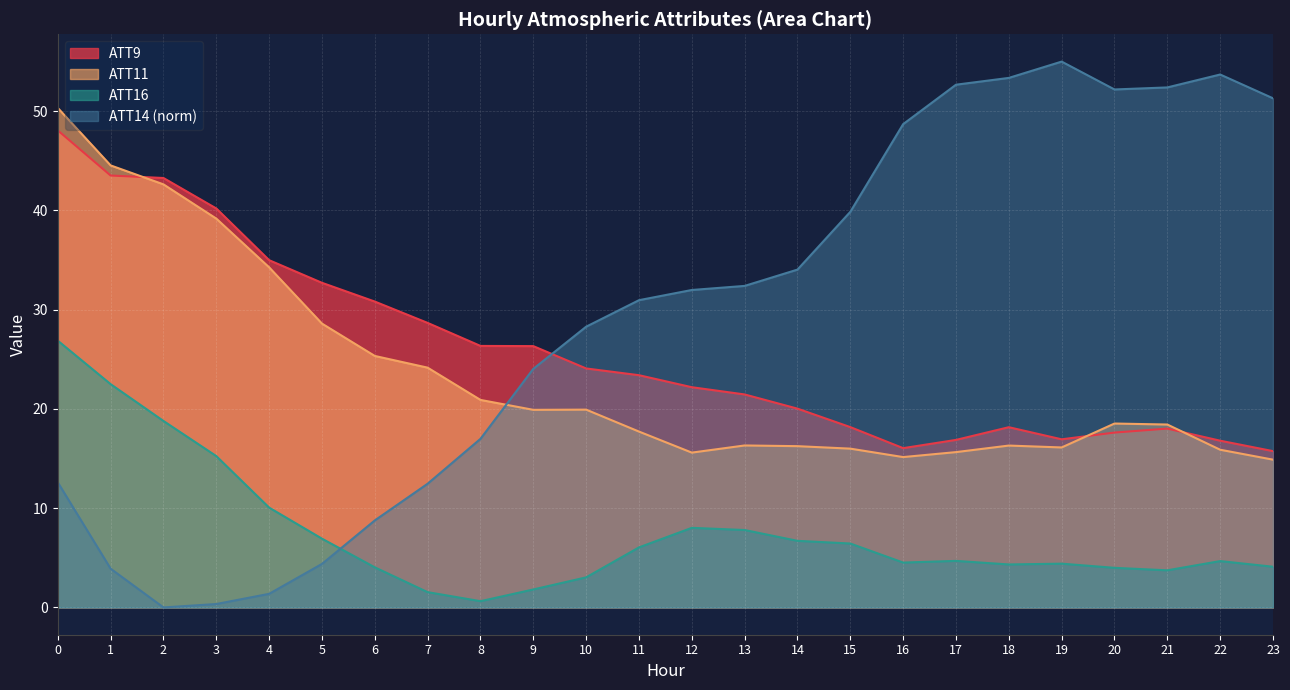

At which label does ATT13 first exceed 31?

12